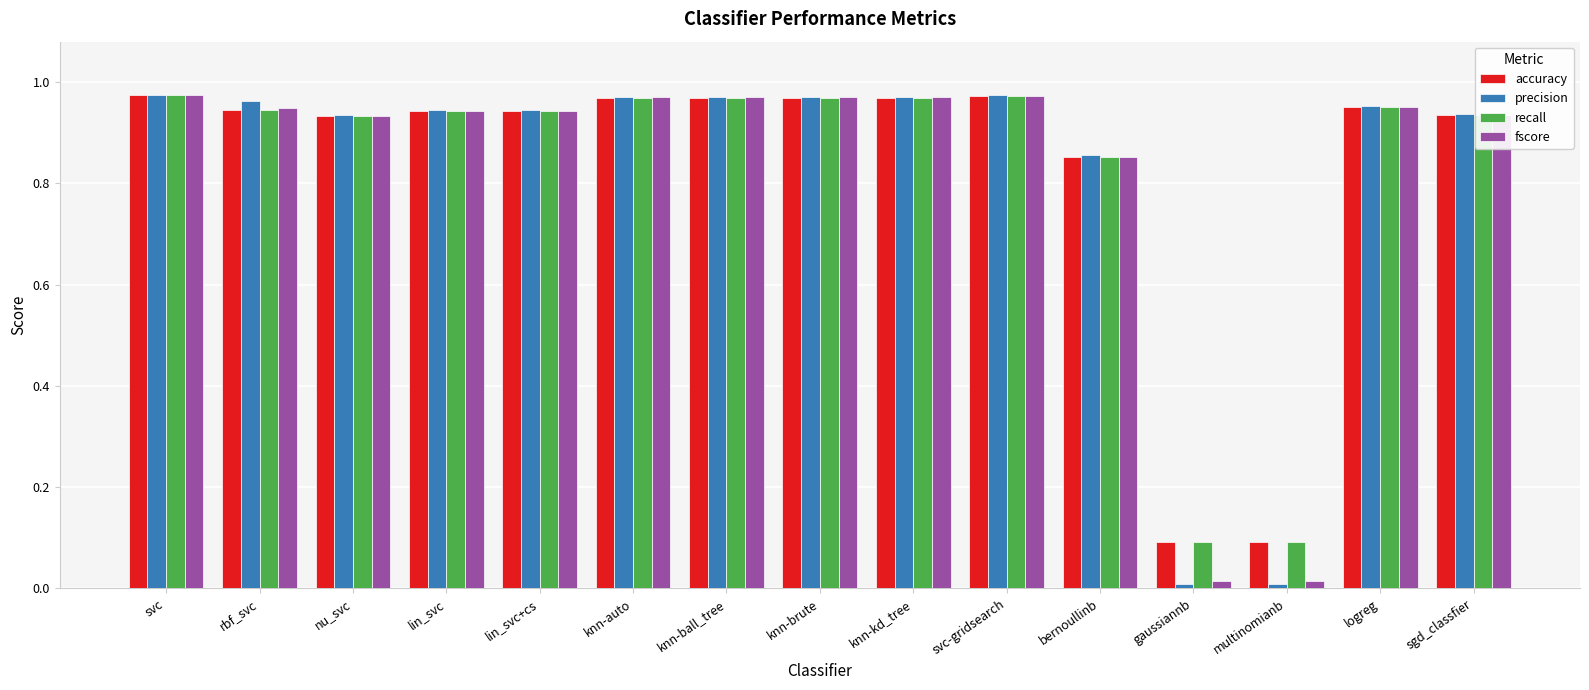

The value of precision at rbf_svc is 0.3. True or false?

False